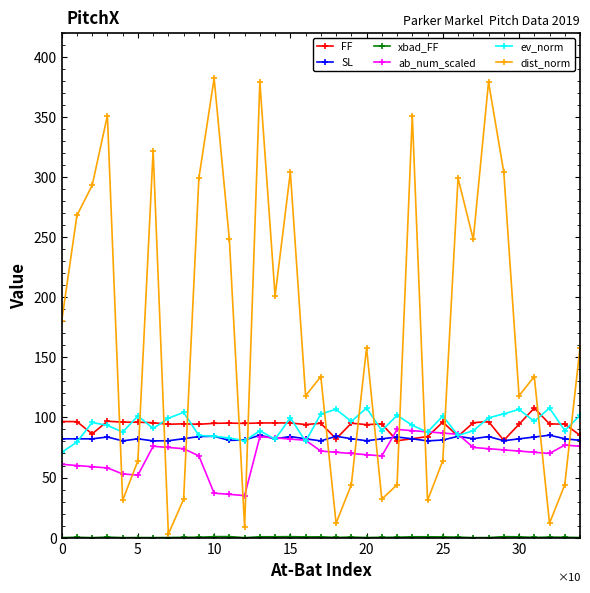

In dist_norm, how many points are lower than both neighbors (excluding endpoints)?

11